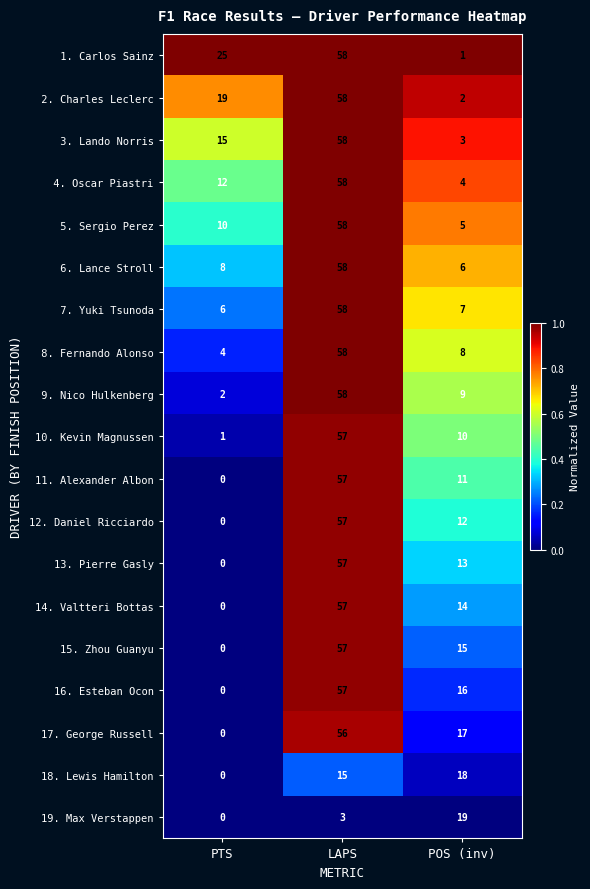

Count the number of data series in this chart.

19